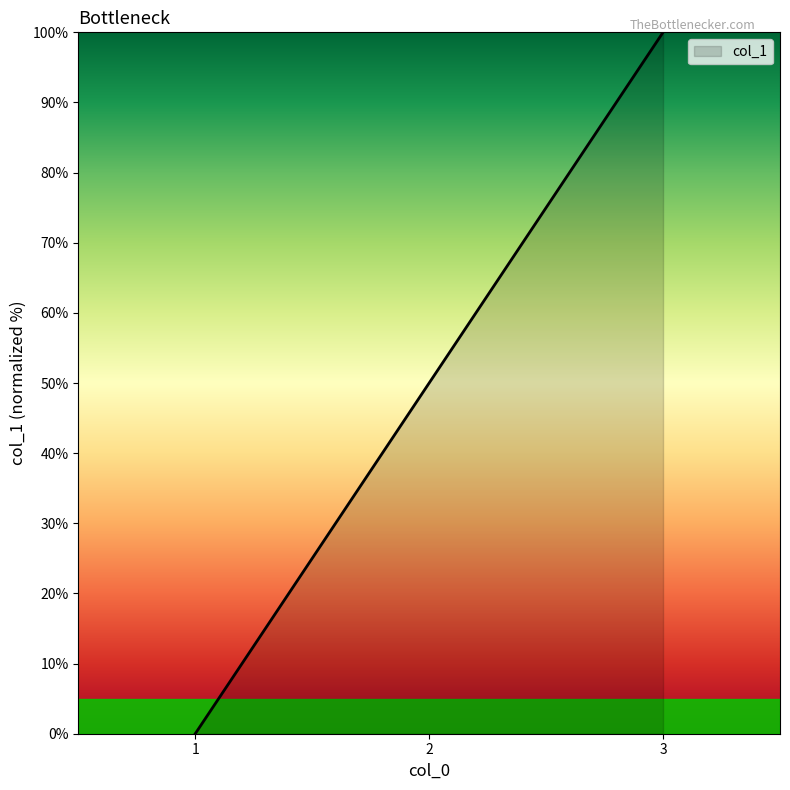

How many lines are shown in the chart?

1